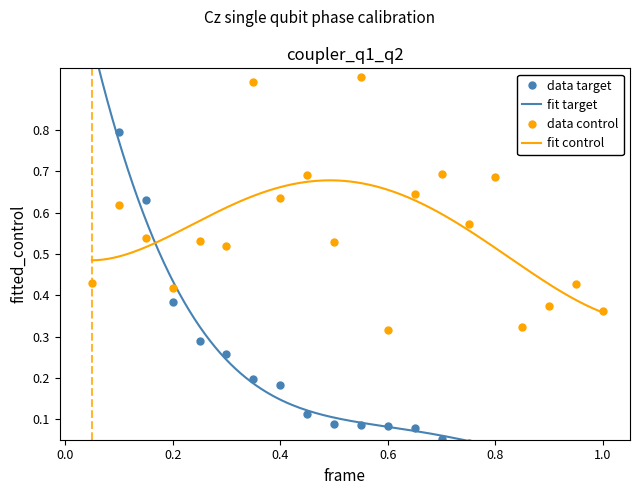

What is the greatest value displayed?

1.0